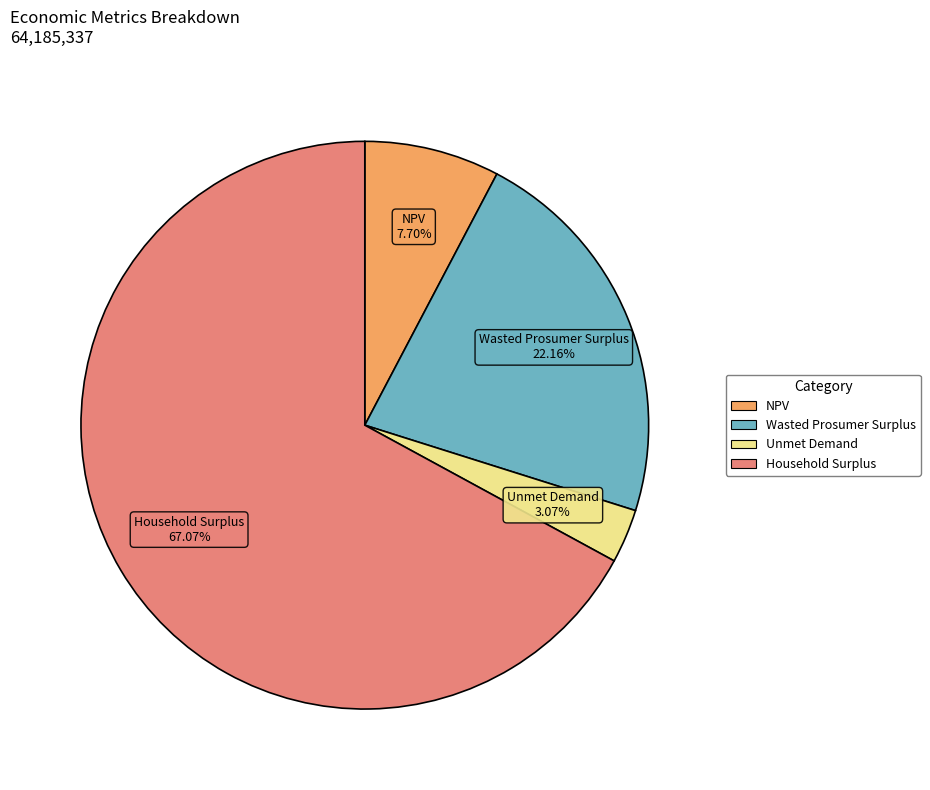

Between Unmet Demand and Household Surplus, which is larger?

Household Surplus